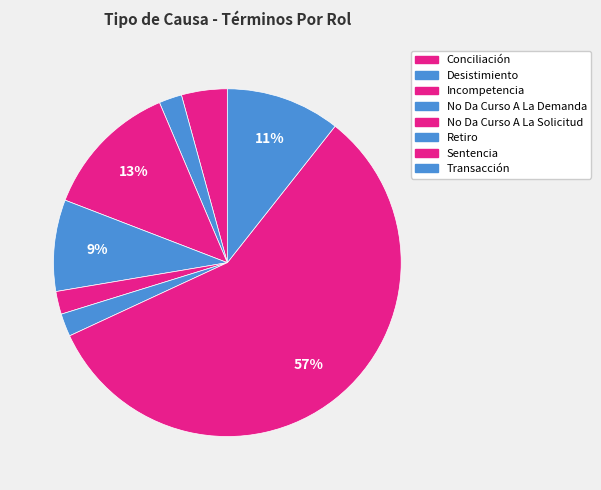

Rank the categories by value from lowest to highest.

Desistimiento, No Da Curso A La Solicitud, Retiro, Conciliación, No Da Curso A La Demanda, Transacción, Incompetencia, Sentencia